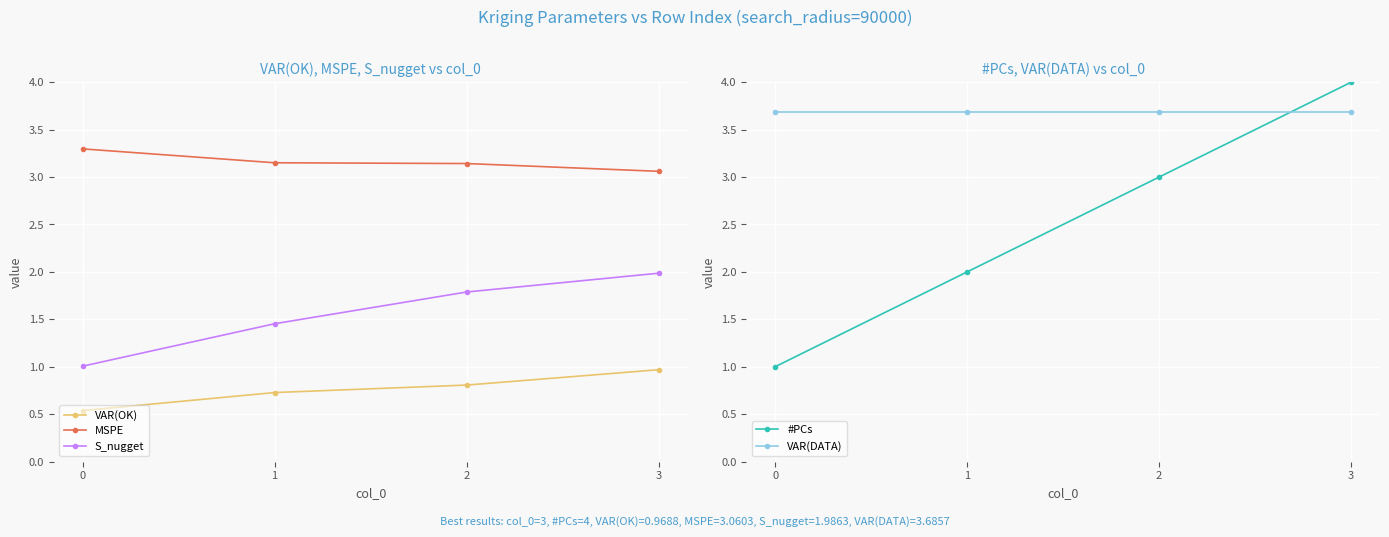

The value of S_nugget at 0 is 1.0. True or false?

True